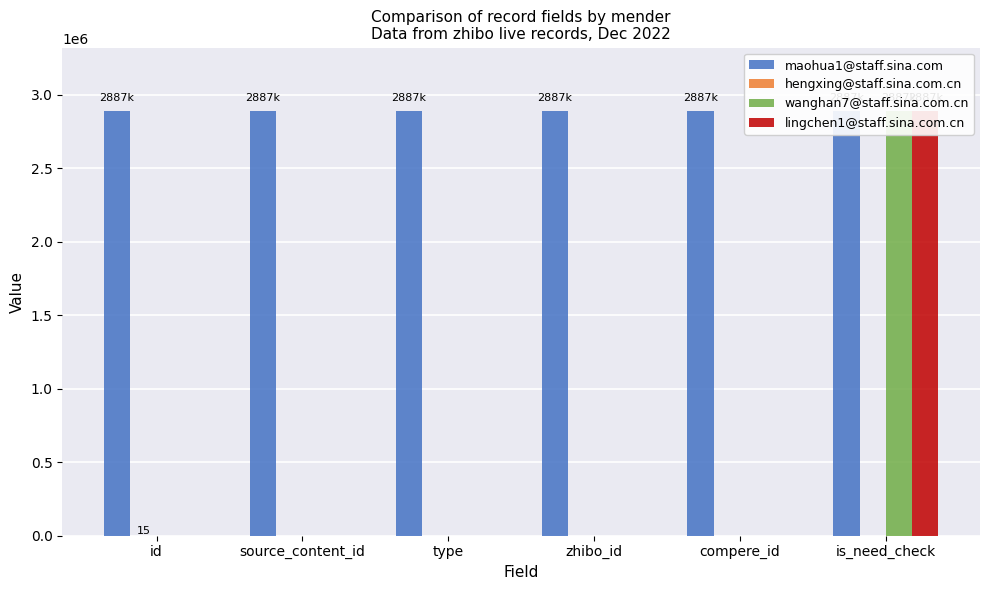

Does the chart contain any negative values?

No